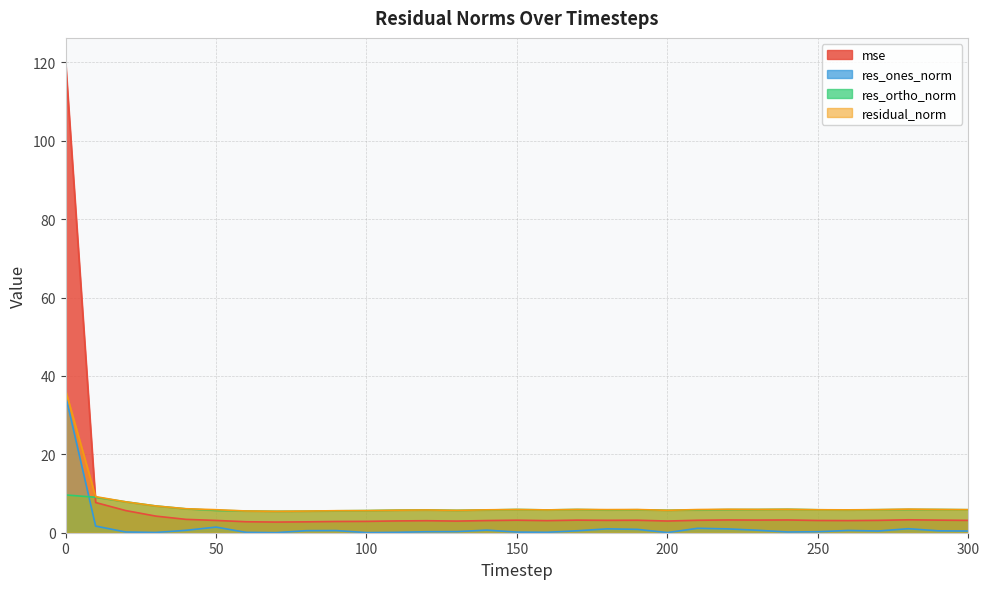

In mse, how many points are higher than both neighbors (excluding endpoints)?

7